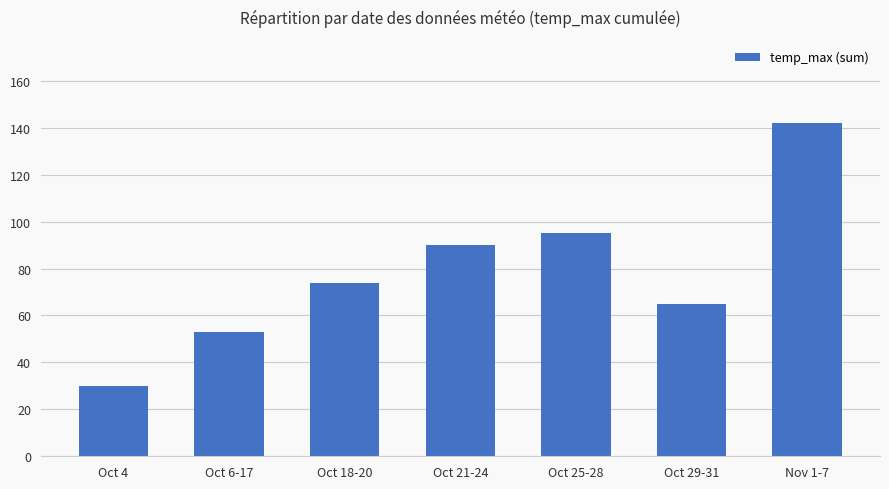

At which category does the chart reach its minimum across all series?

Oct 4